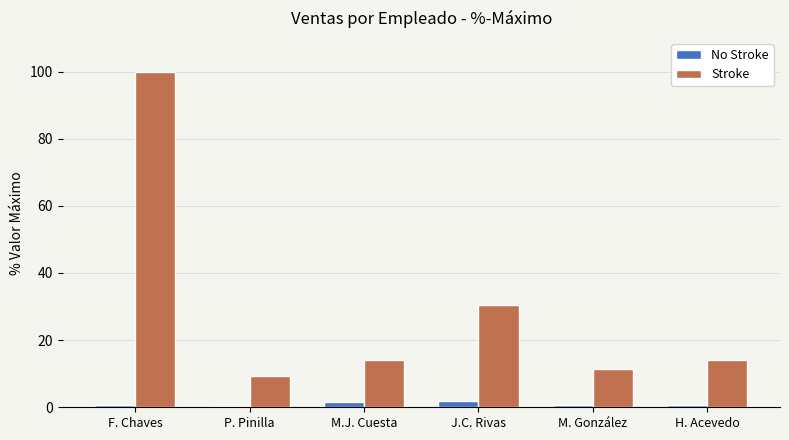

At which label is Stroke closest to 54?

J.C. Rivas